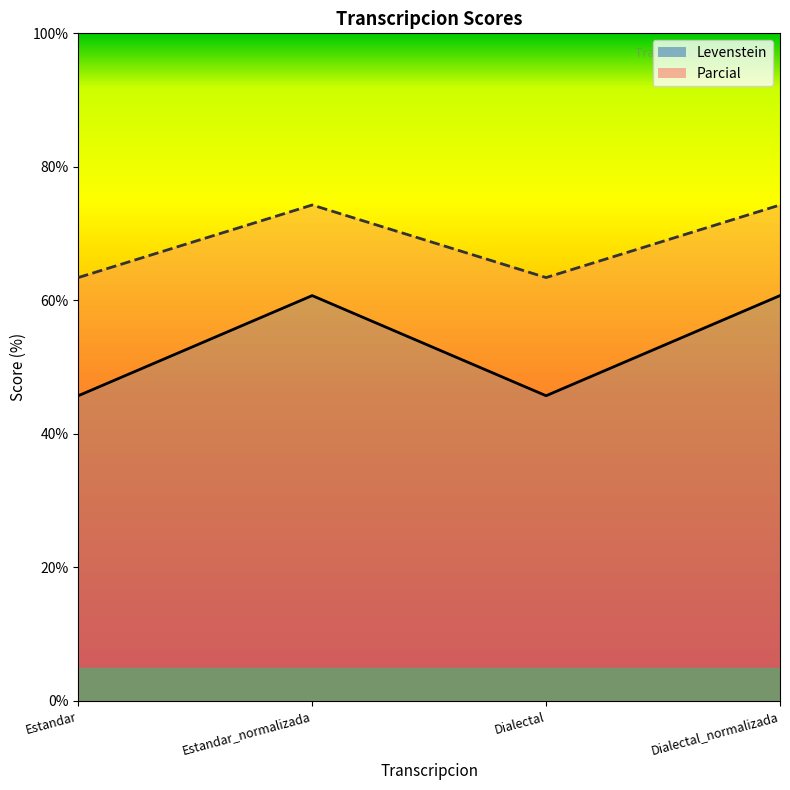

In Parcial, how many points are lower than both neighbors (excluding endpoints)?

1